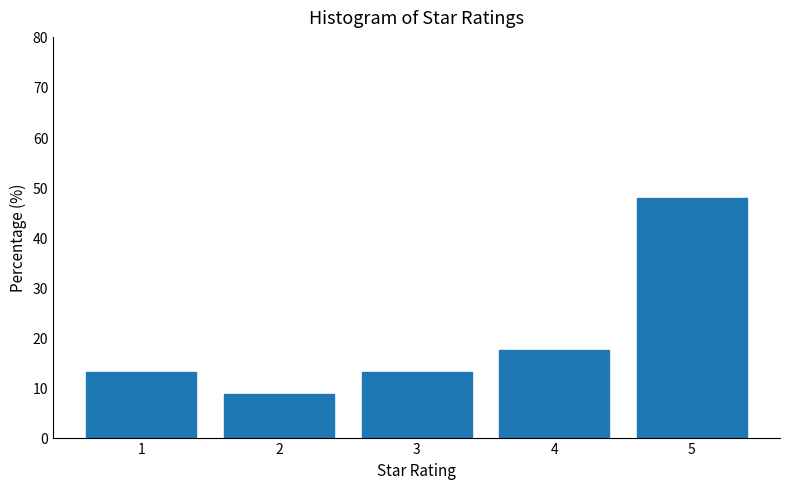

Reading left to right, what are all the values shown in this chart?

1=13.0	2=8.7	3=13.0	4=17.4	5=47.8